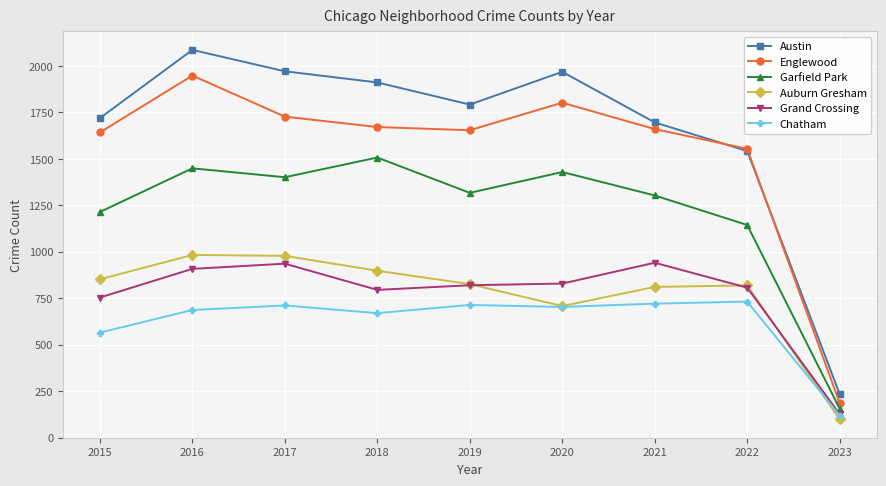

The value of Chatham at 2021 is 721. True or false?

True